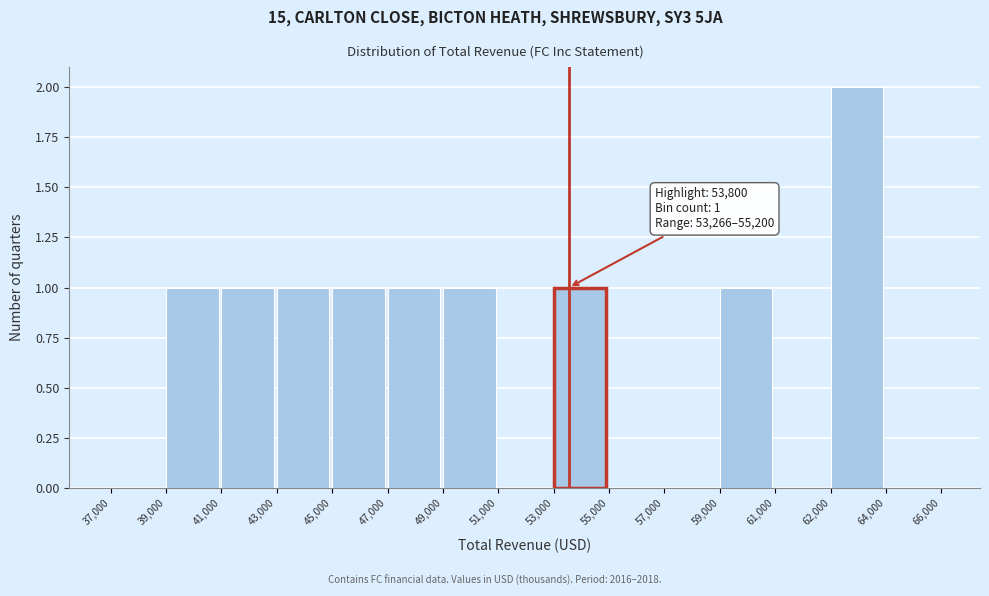

Reading left to right, list all the values displayed in this chart.

37,000=0	39,000=1	41,000=1	43,000=1	45,000=1	47,000=1	49,000=1	51,000=0	53,000=1	55,000=0	57,000=0	59,000=1	61,000=0	62,000=2	64,000=0